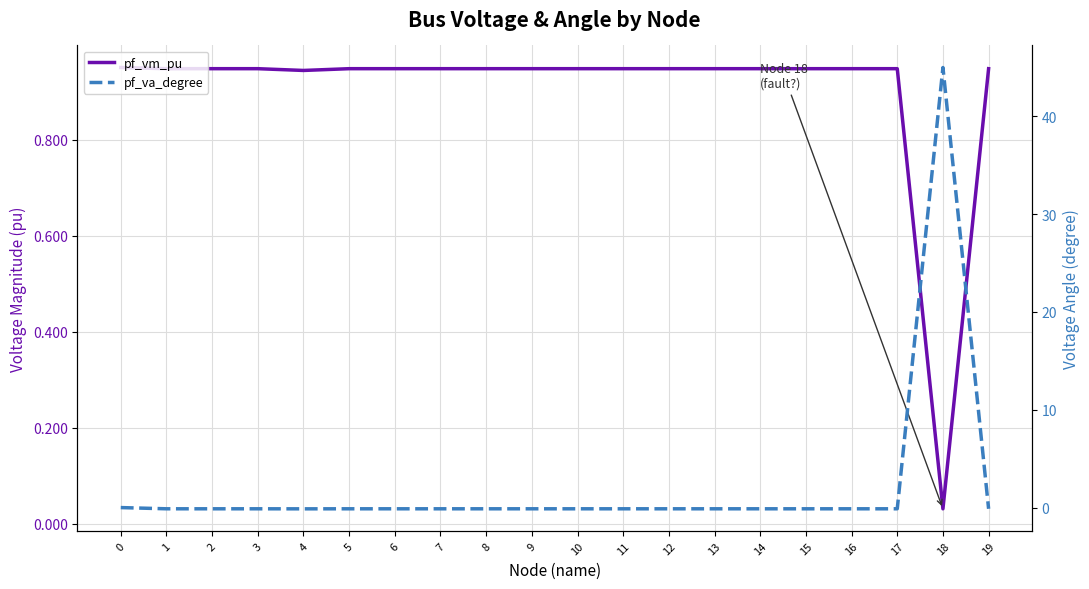

True or false: pf_va_degree has more than 0 interior local peaks.

True